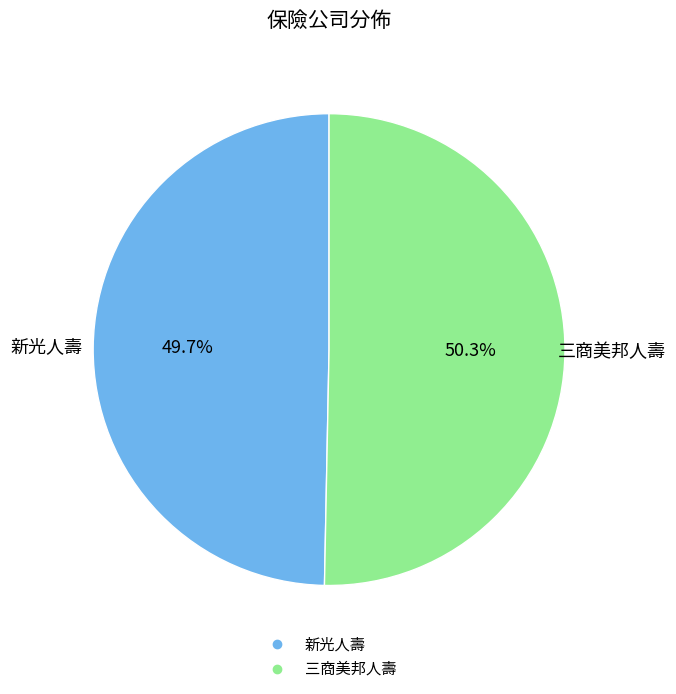

To the nearest percent, what is the difference between the largest and smallest slice percentages?

1%